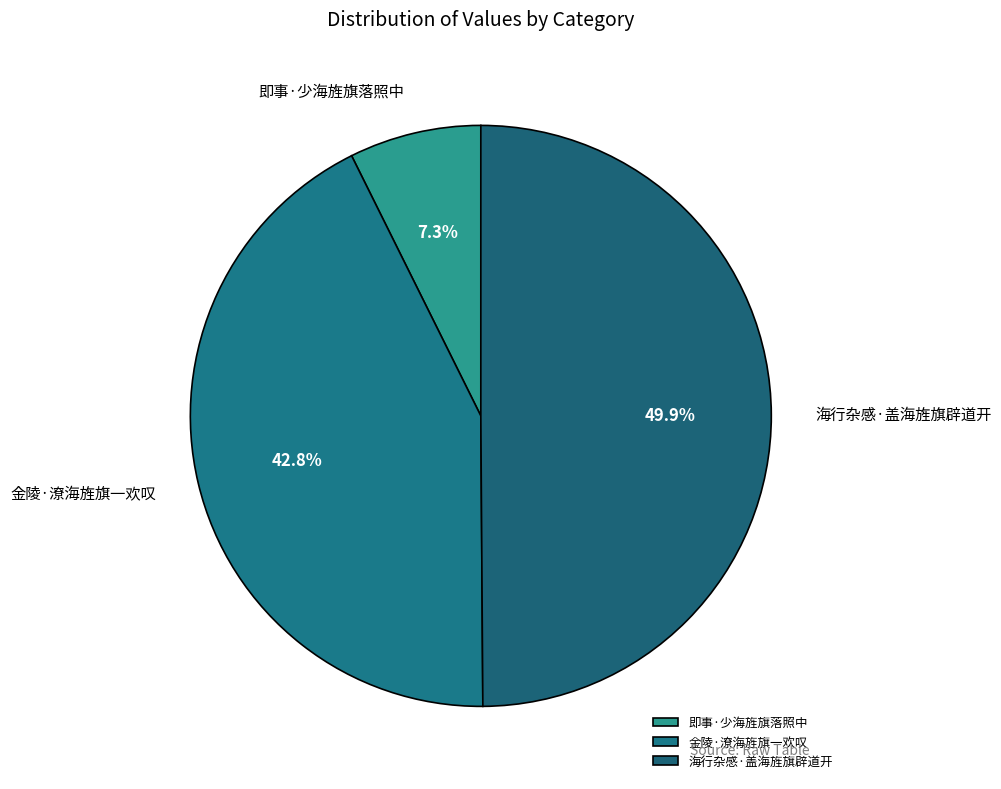

The 海行杂感·盖海旌旗辟道开 slice represents 50% of the pie. True or false?

True